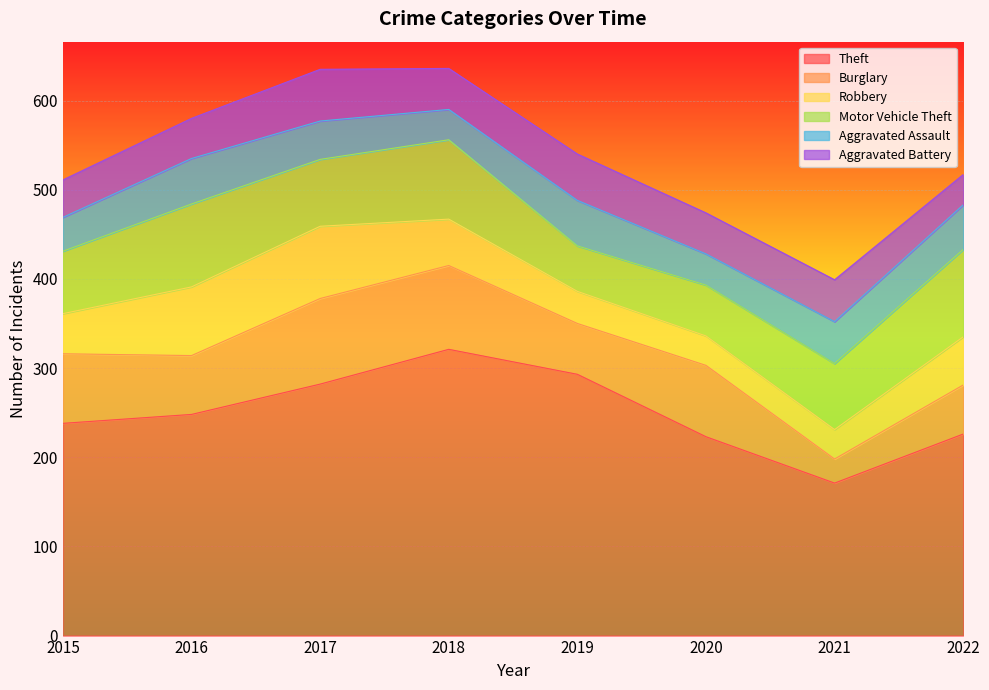

At which label is Motor Vehicle Theft closest to 74?

2021